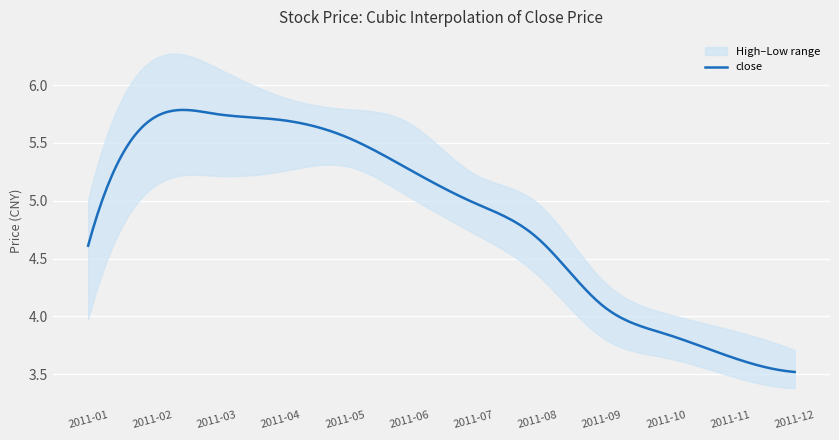

What is the greatest value displayed?

6.2